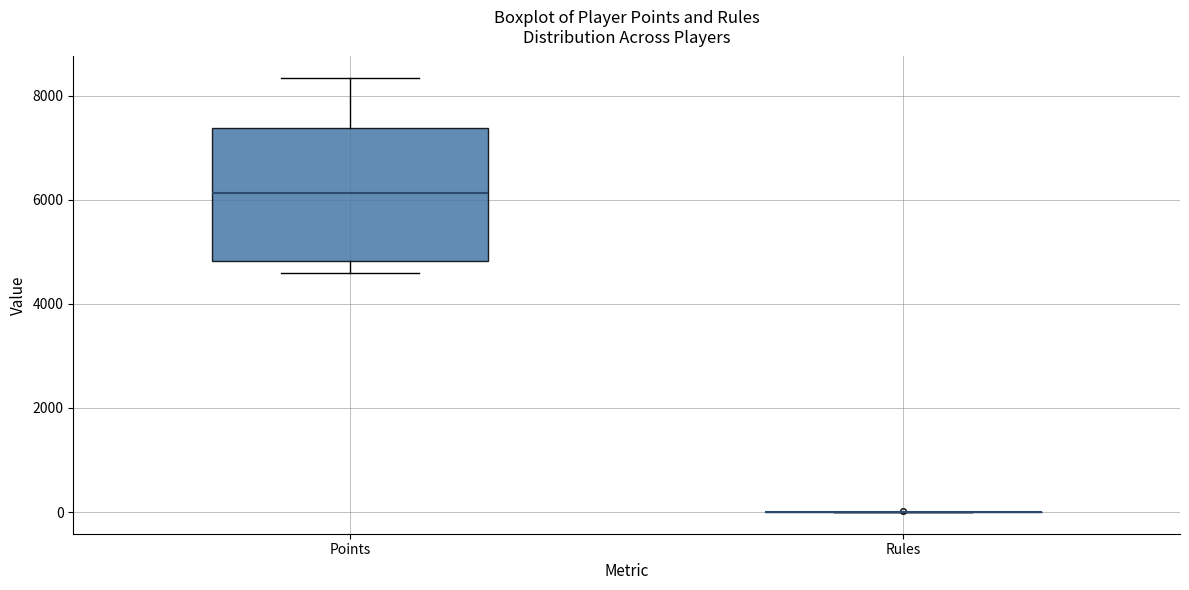

Reading left to right, transcribe this box plot: for each box, give where its median line is, the range the box spans, and where its two whiskers end, as read against the y-axis. The values are not printed on the chart, so give them approximately, as read against the axis.

Points: median 6200, box 4800 to 7400, whiskers 4600 to 8400
Rules: box collapsed to a line at 0, whiskers 0 to 0